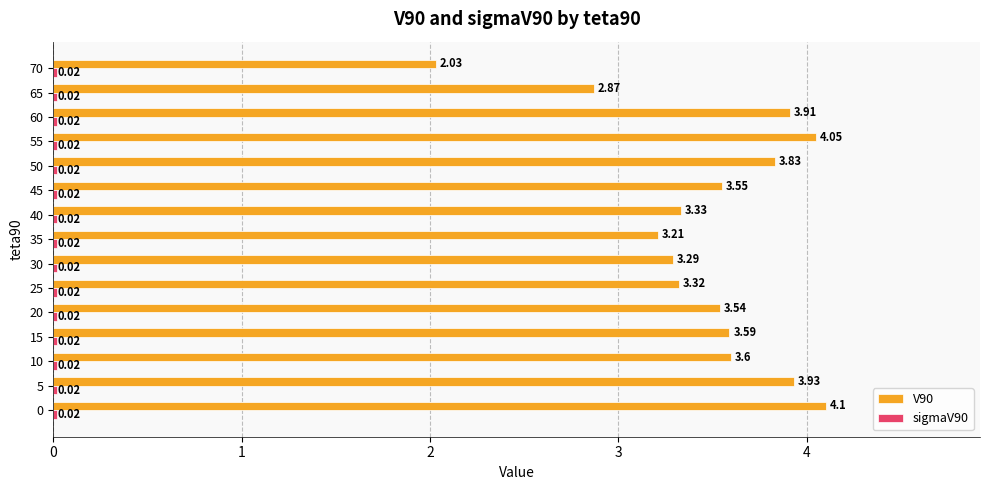

What is the difference between the V90 values at 45 and 55?

0.5